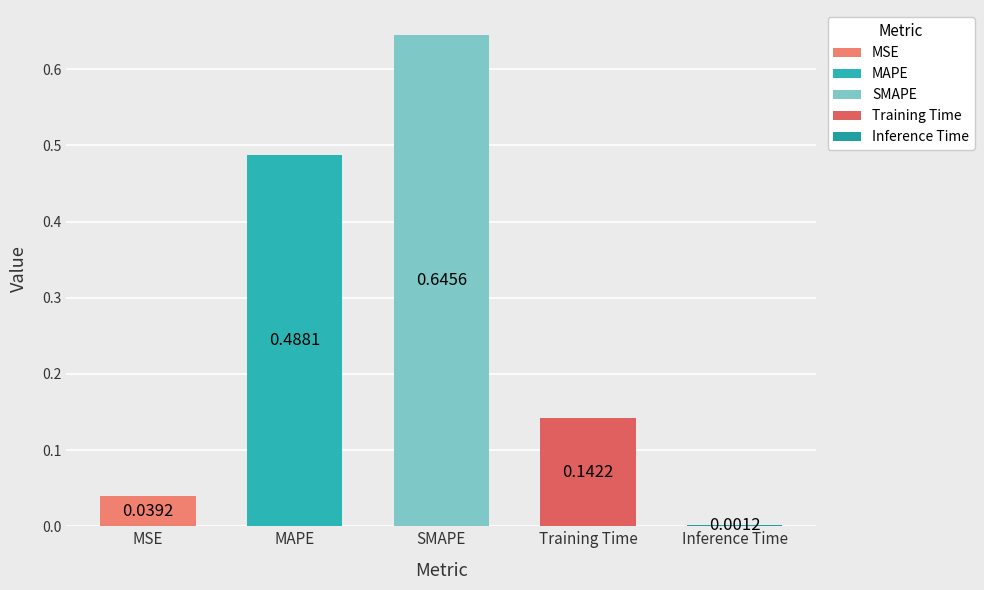

The value at MAPE is 0.5. True or false?

True